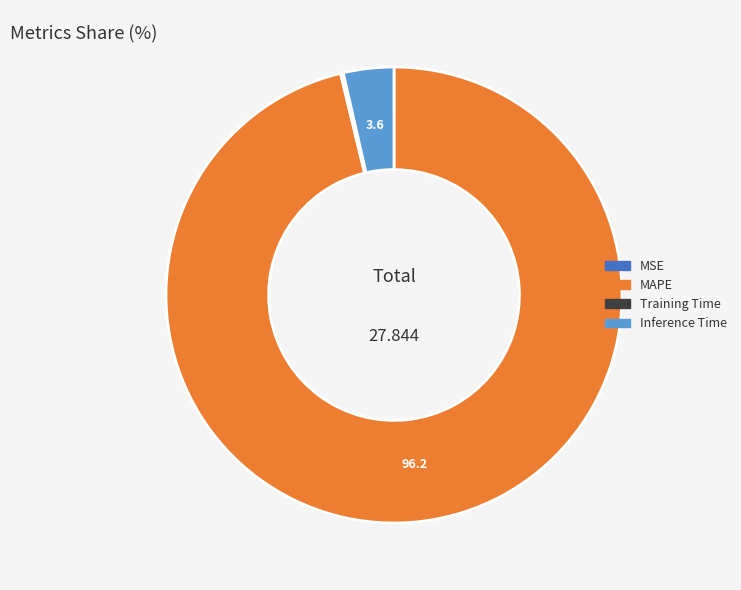

Is there a majority slice in this chart?

Yes